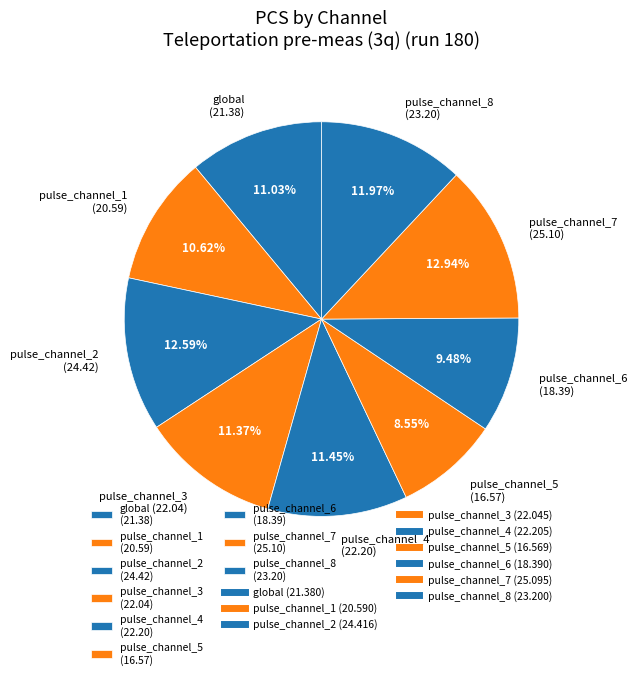

Is it true that pulse_channel_3 is 11% of the pie?

True